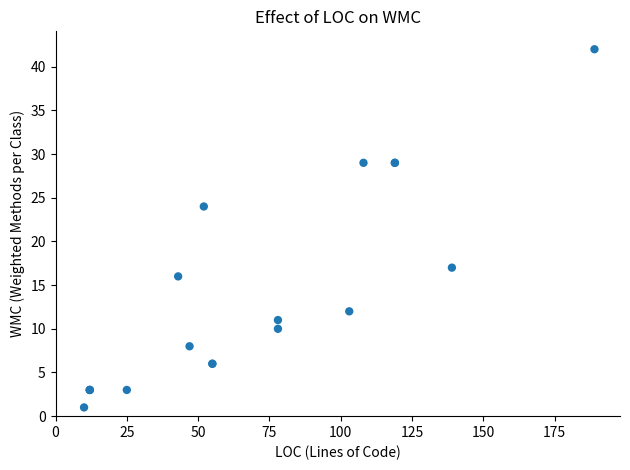

What Y value in the scatter plot is closest to 21?

24